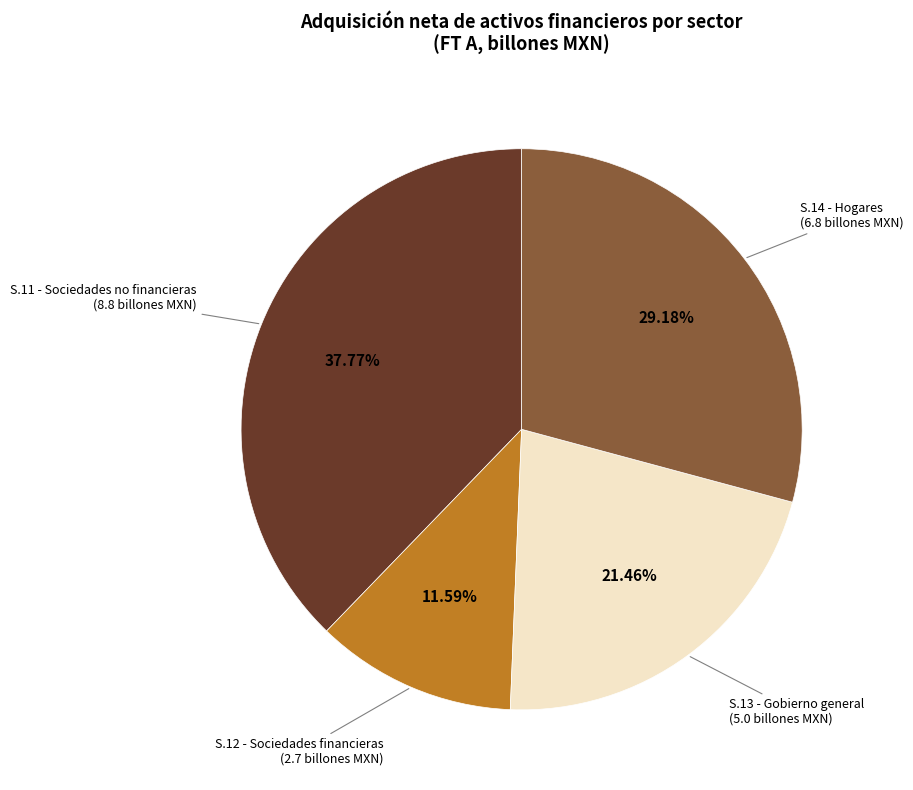

Is there a majority slice in this chart?

No